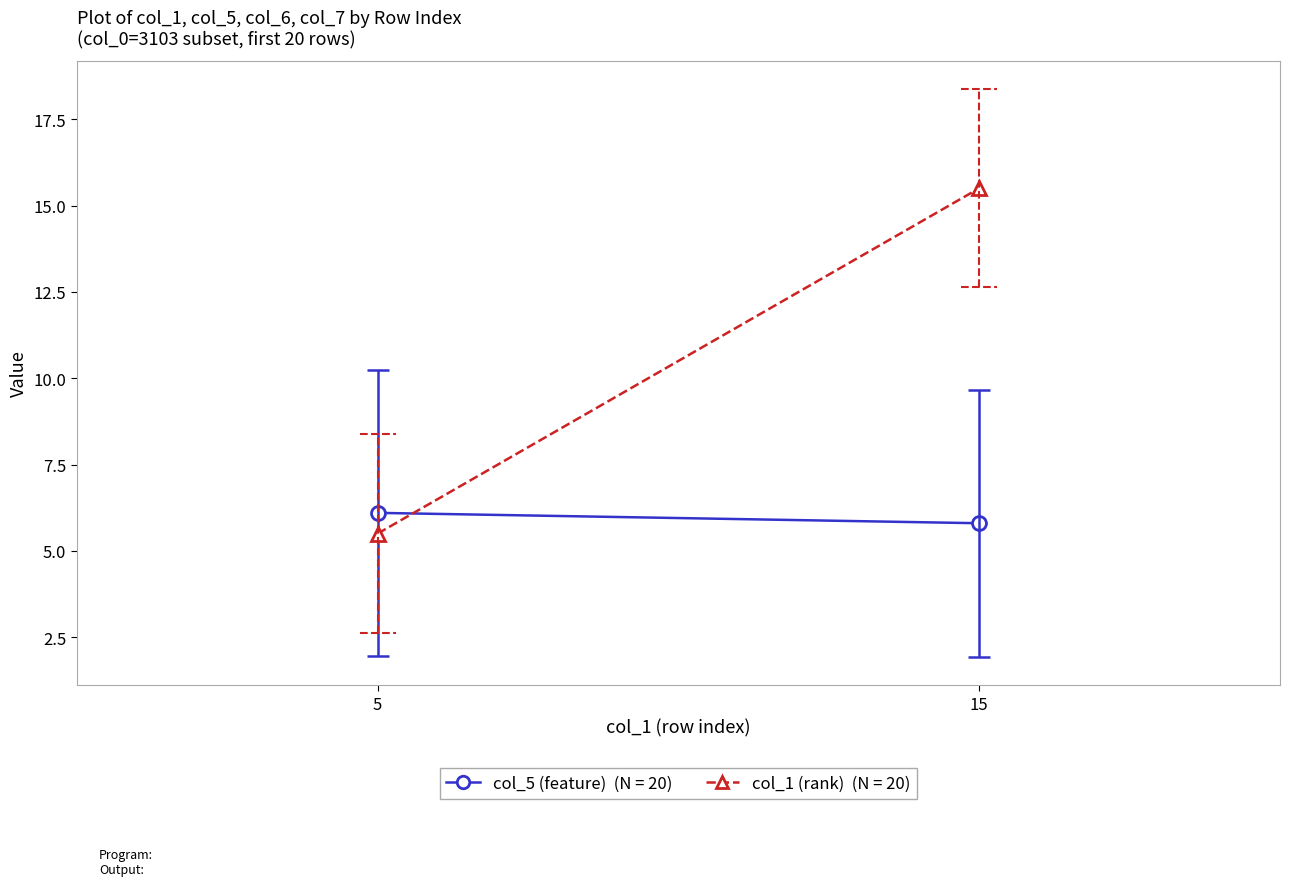

Reading left to right, extract all data points from this chart.

col_5 (feature): 6.1	5.8
col_1 (rank): 5.5	15.5